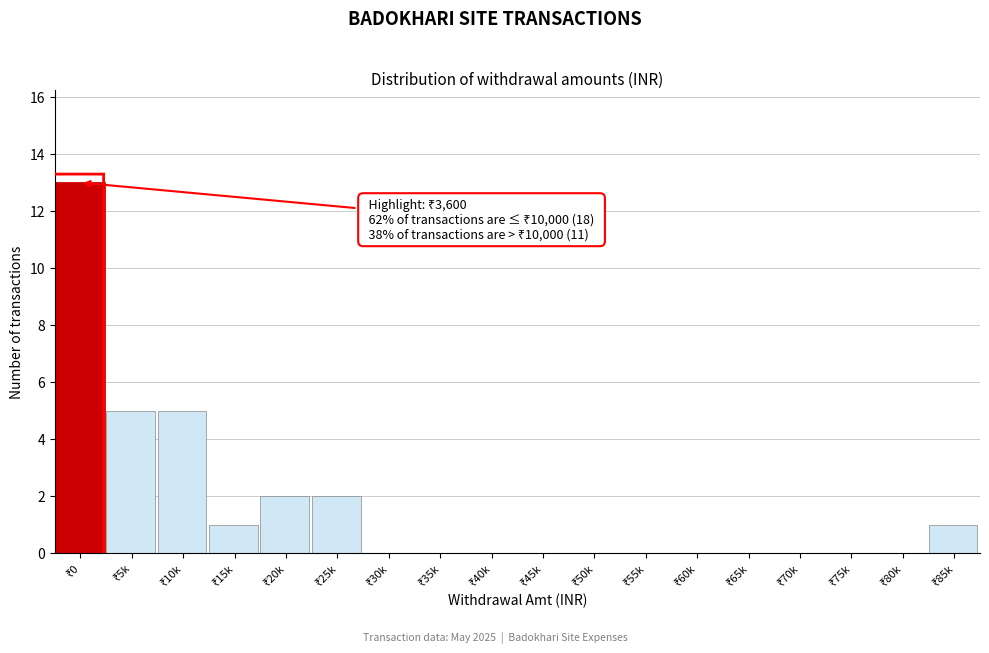

What is the maximum value shown in the chart?

13